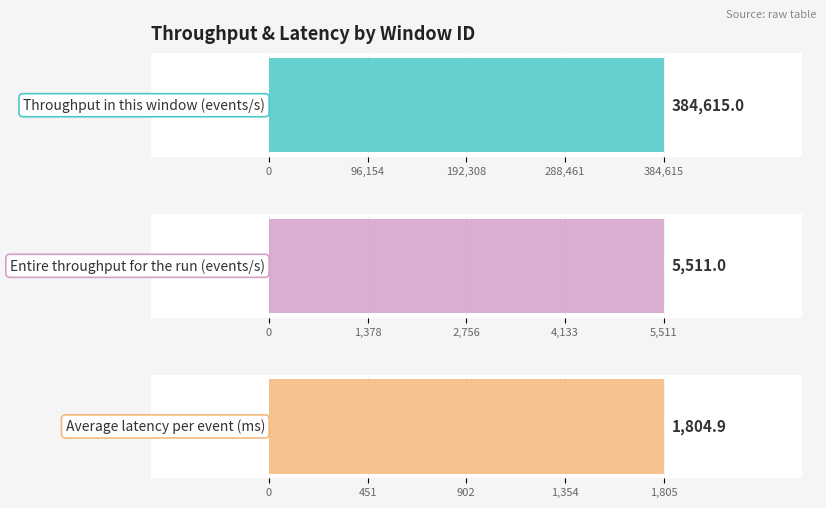

Which series has the largest range (max minus min)?

Throughput in this window (events/s)